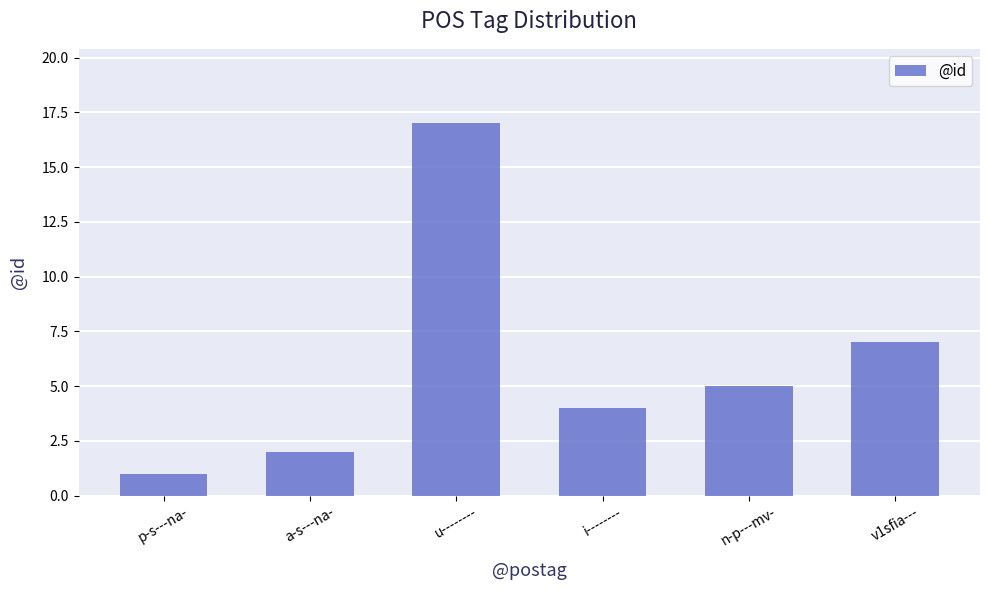

How many values are below 5?

3